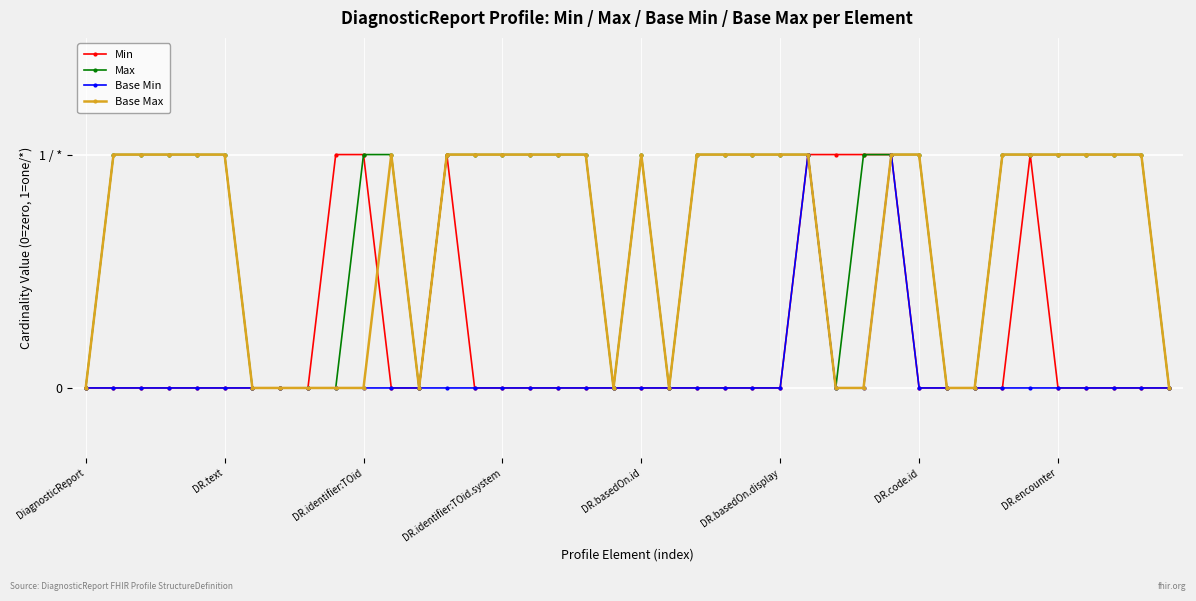

Is this an area chart (filled region under the line)?

No